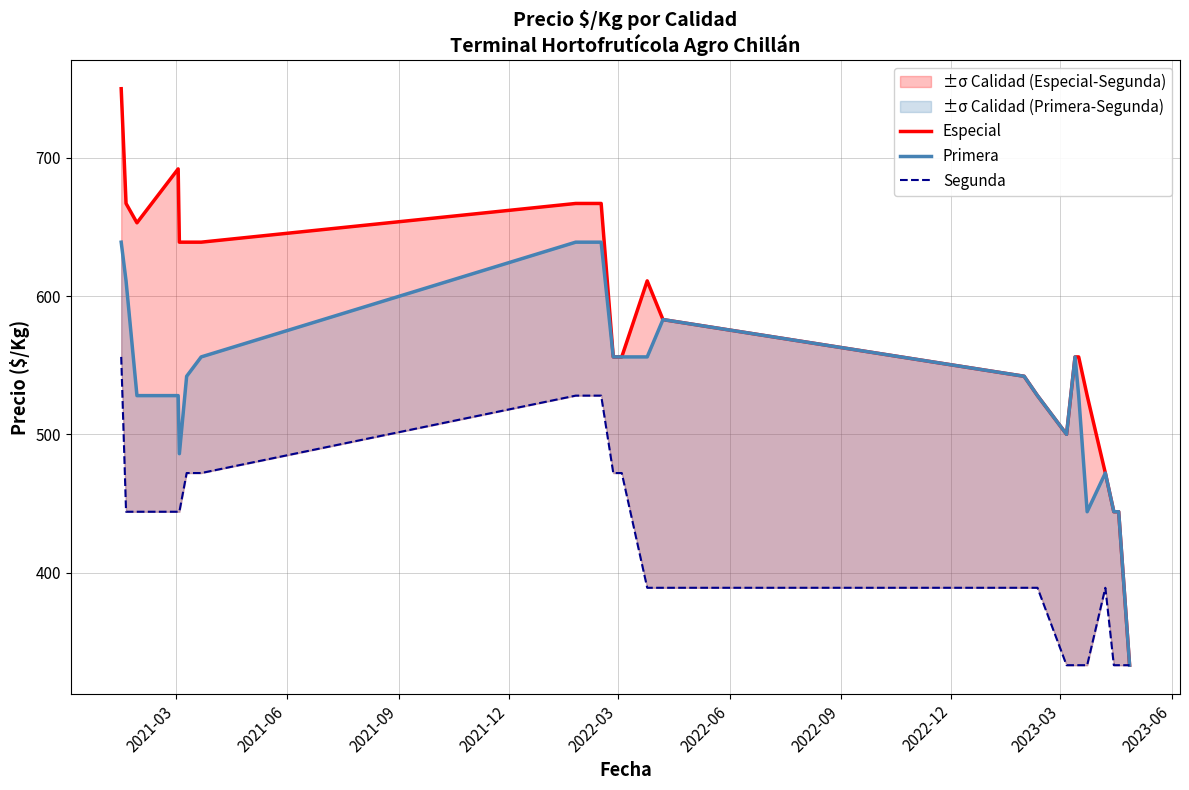

True or false: Segunda and Especial intersect in this chart.

False